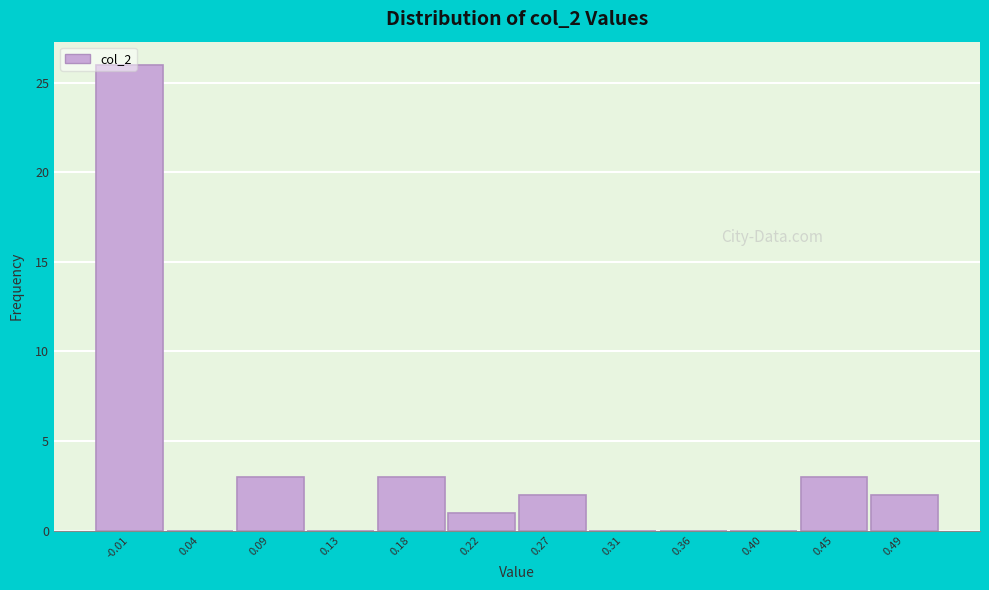

The value at 0.18 is 2. True or false?

False